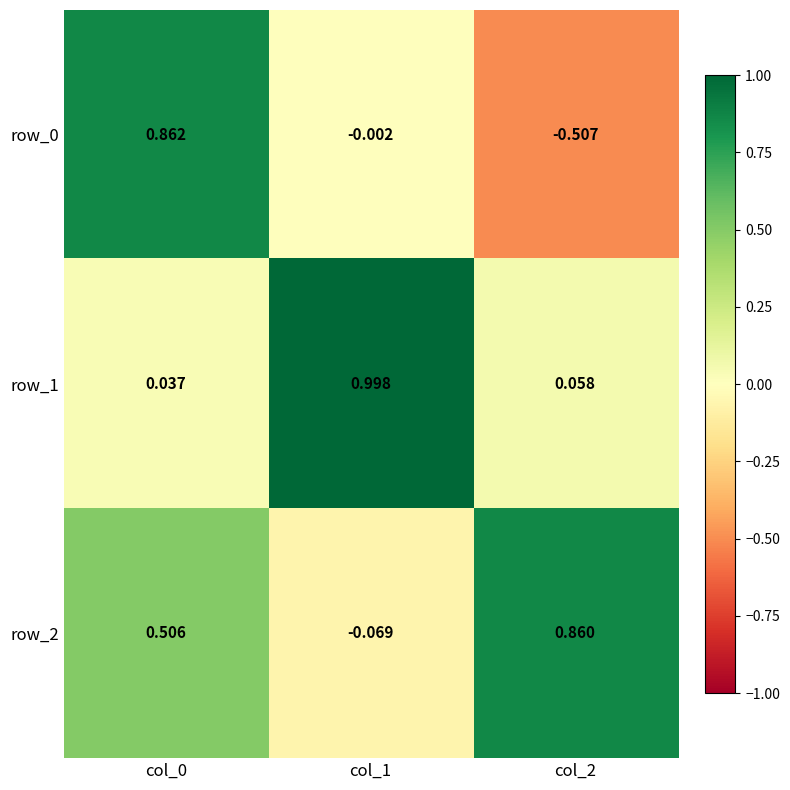

At which label is row_1 closest to 0?

col_0